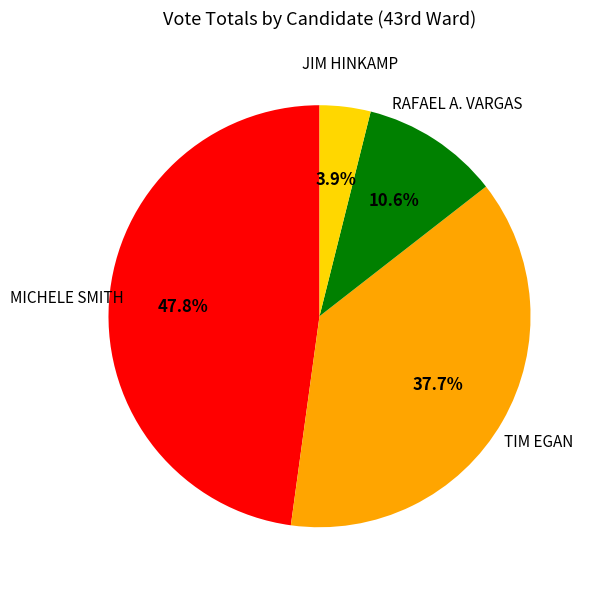

Is there a majority slice in this chart?

No